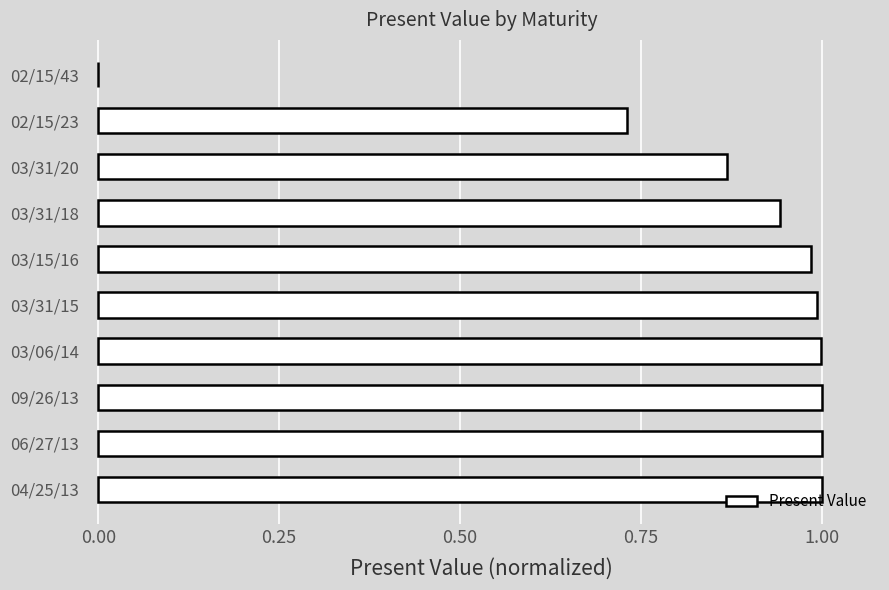

The chart shows a value of 1.0 at 03/31/15. True or false?

True